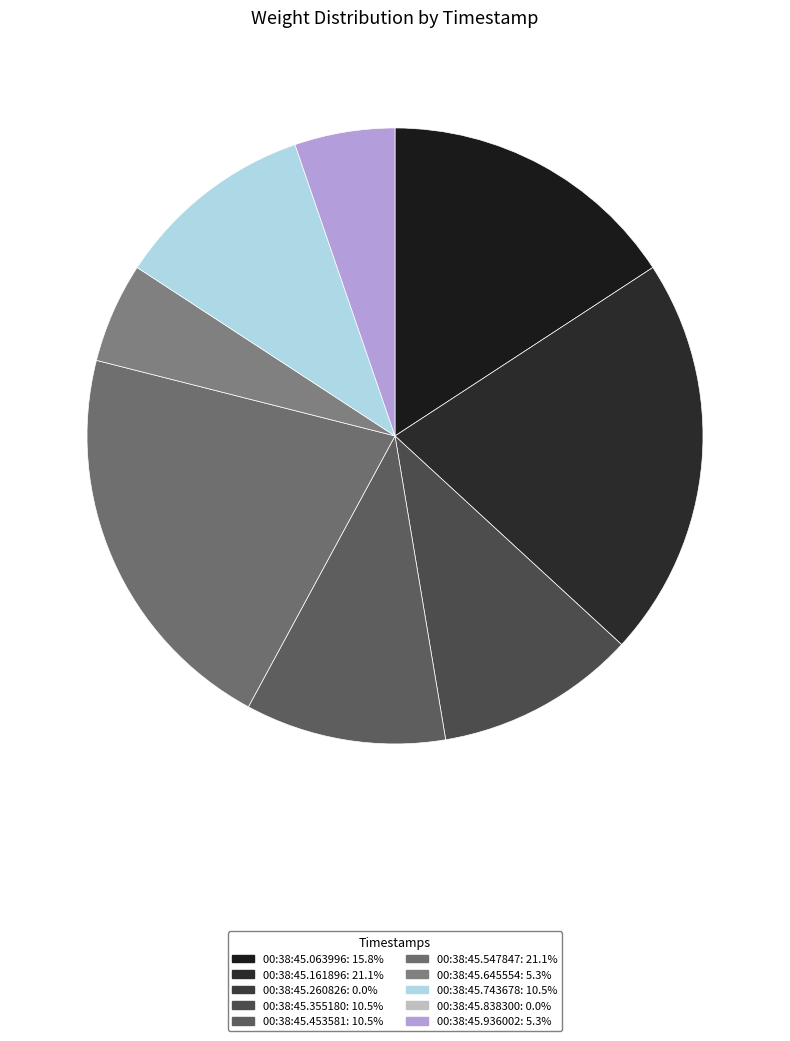

To the nearest percent, what is the difference between the largest and smallest slice percentages?

21%